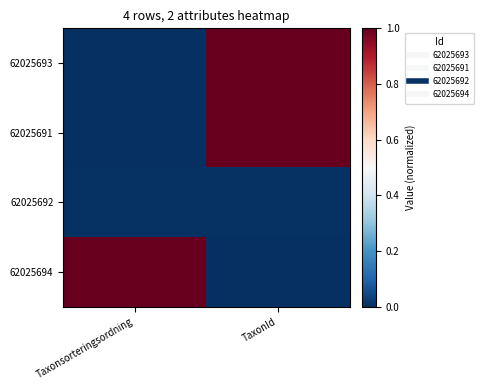

At Taxonsorteringsordning, list the series in order from smallest to largest.

62025691, 62025693, 62025692, 62025694